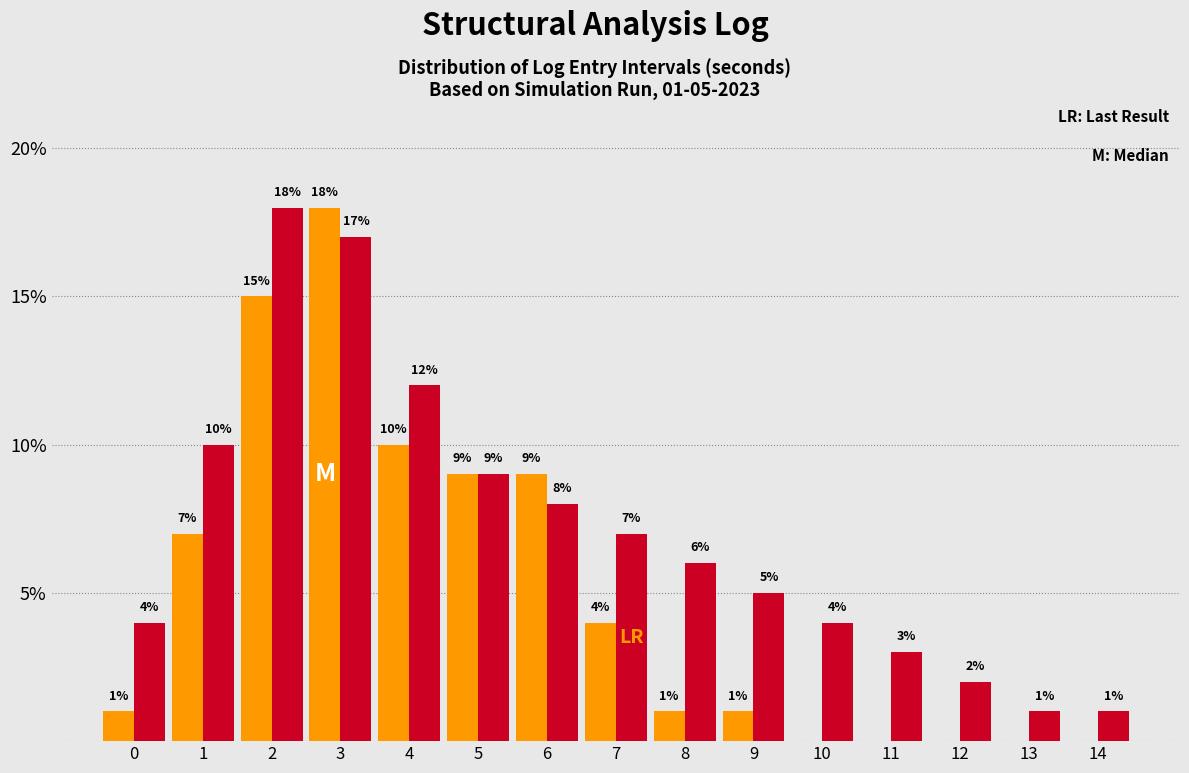

What is the total value across all series at 0?

5